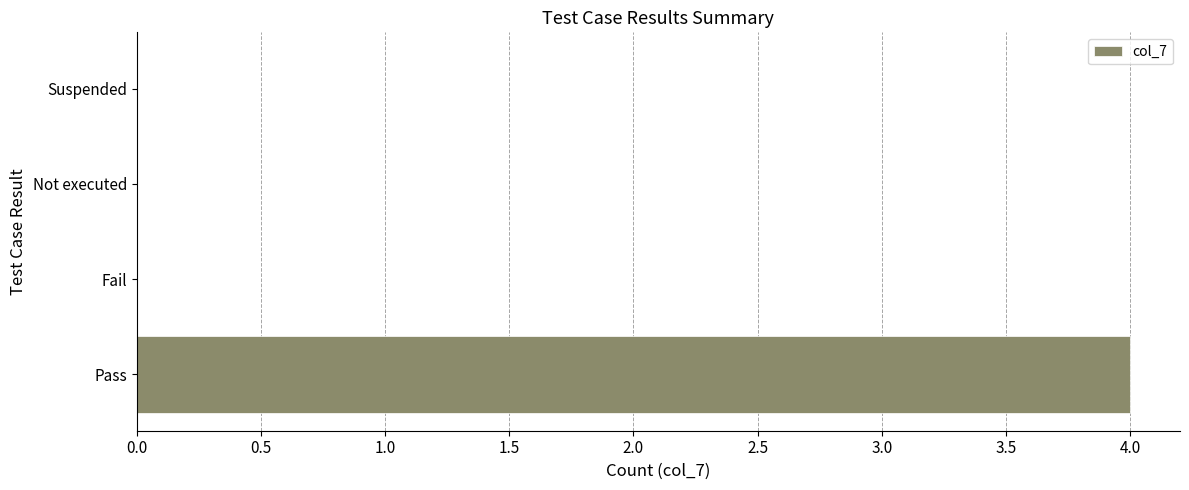

The chart shows a value of 0 at Fail. True or false?

True